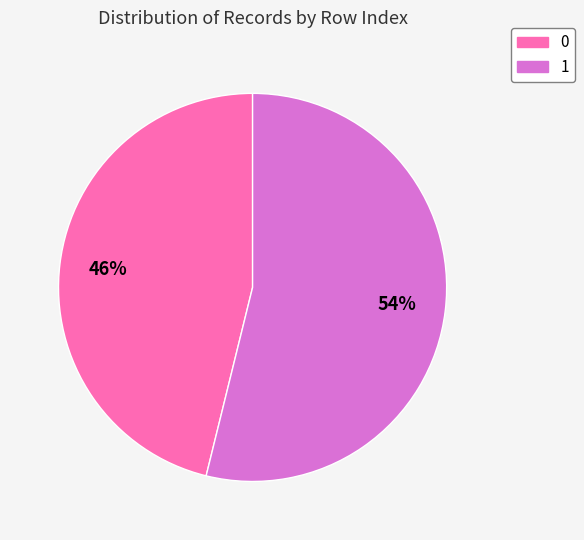

Is the sum of 1 and 0 greater than half?

Yes